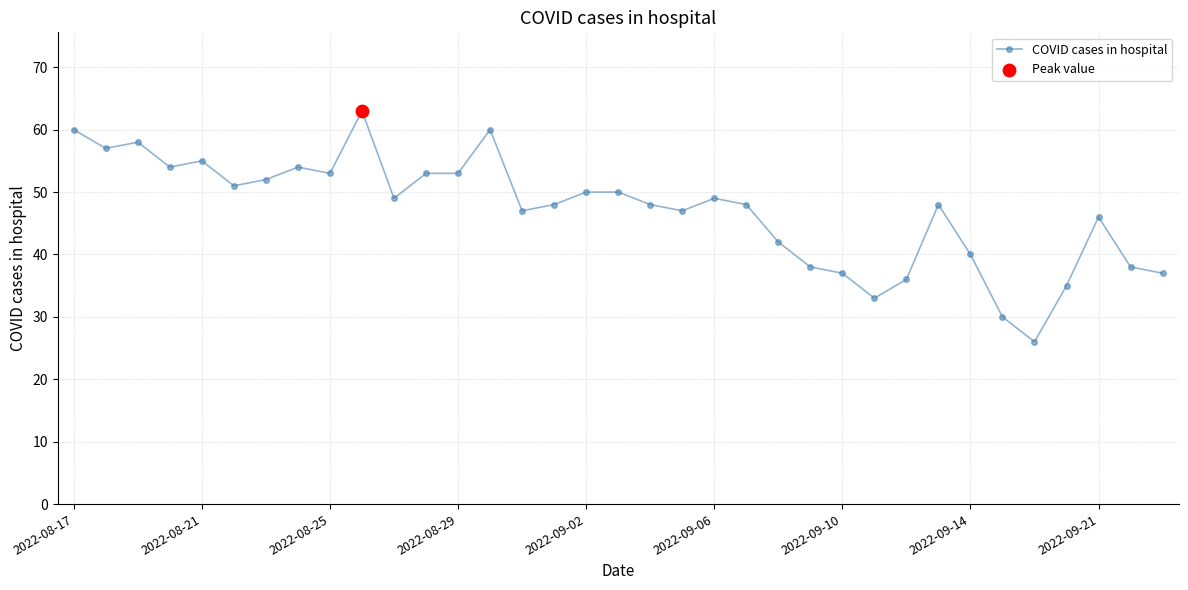

What is the value of the 23rd point from the left?

42